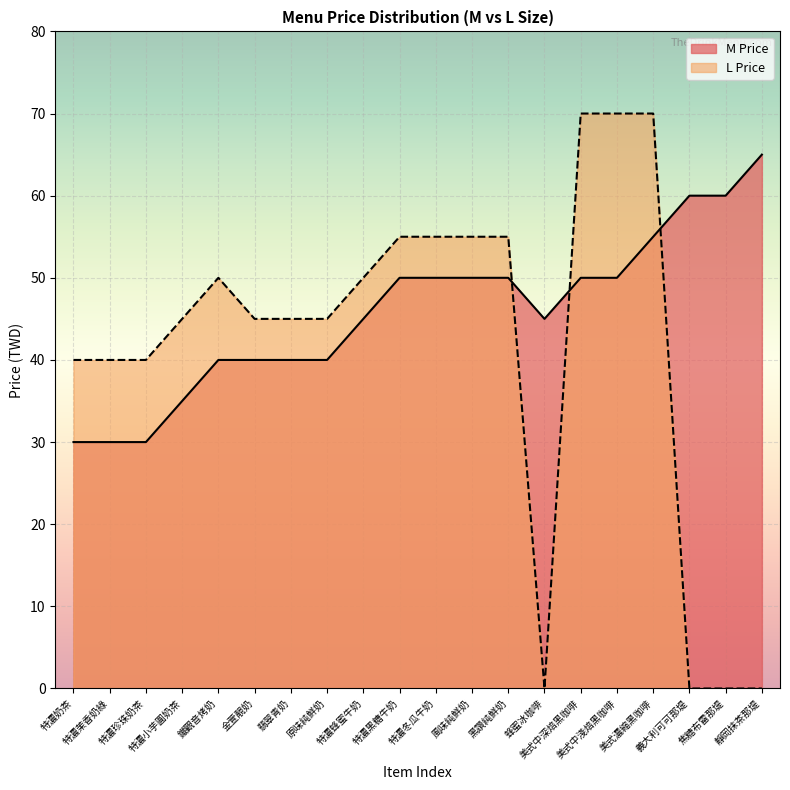

Where do M Price and L Price first cross each other?

黑讚純鮮奶 and 蜂蜜冰咖啡